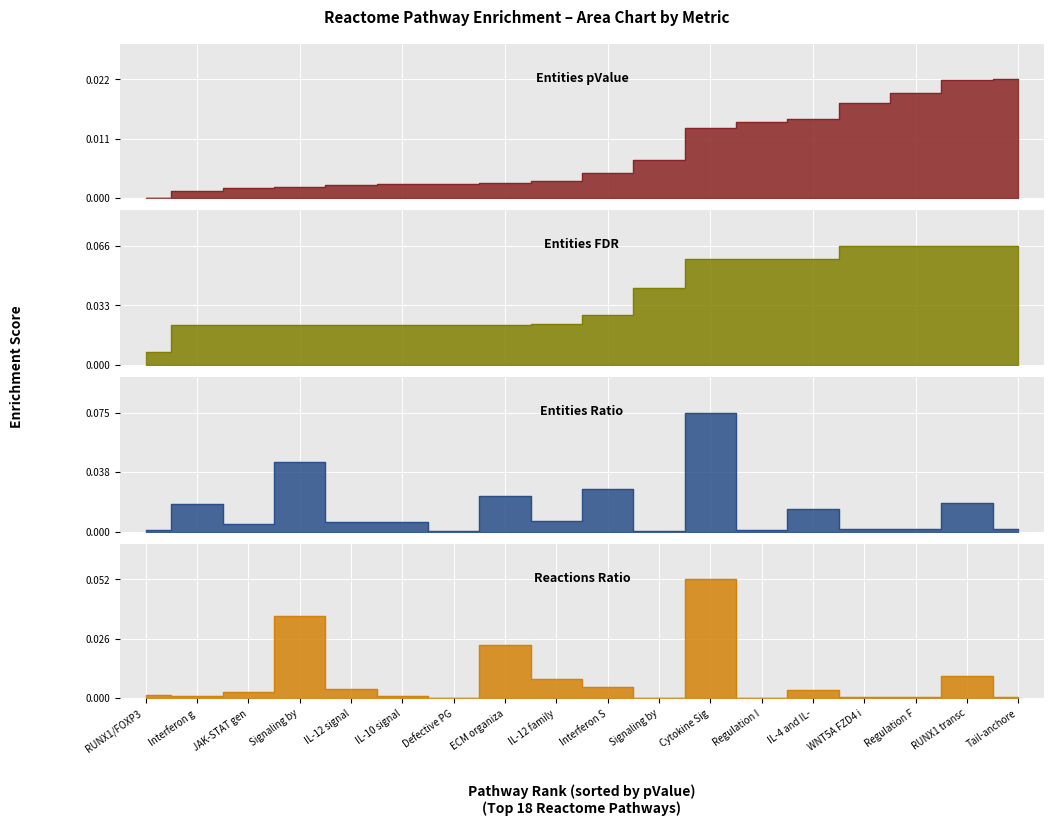

Which series has the largest range (max minus min)?

entities_ratio